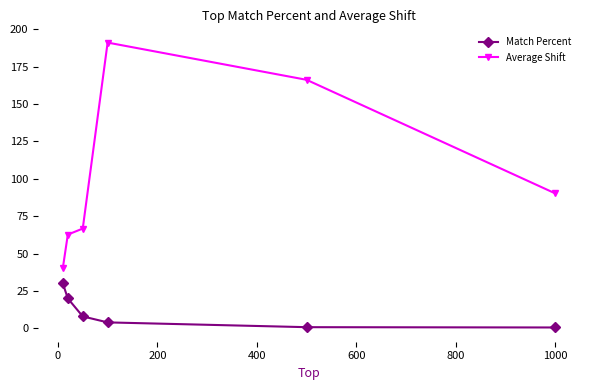

Is this an area chart (filled region under the line)?

No